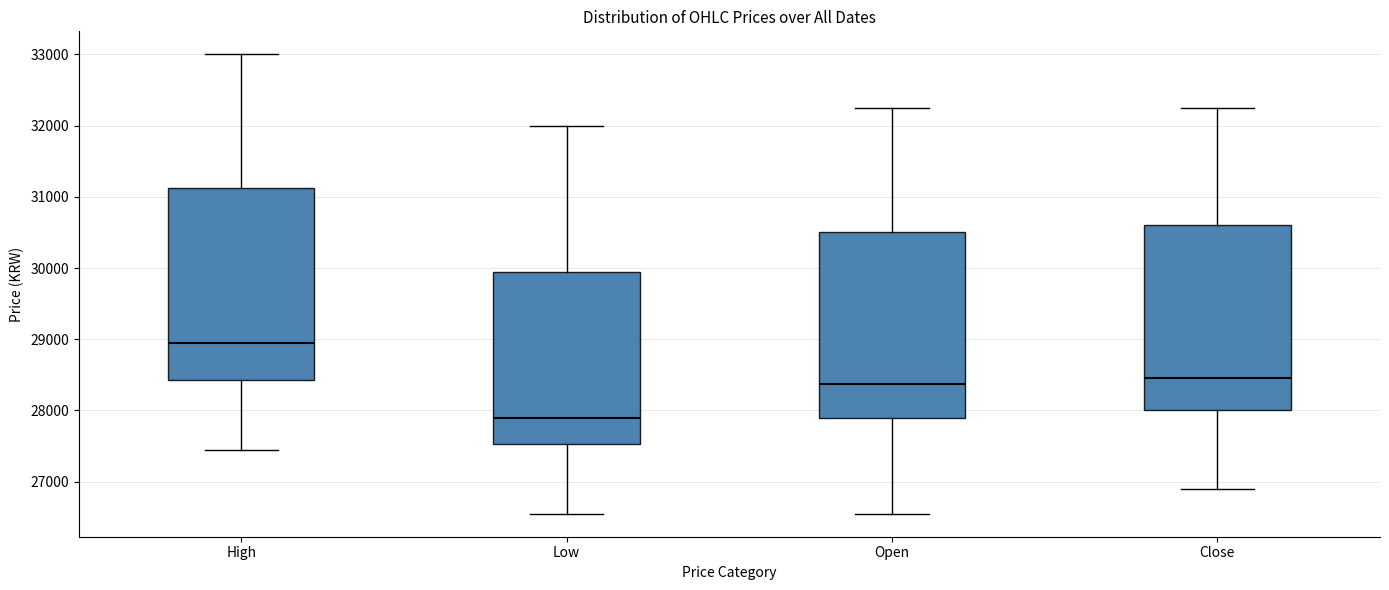

Reading left to right, transcribe this box plot: for each box, give where its median line is, the range the box spans, and where its two whiskers end, as read against the y-axis. The values are not printed on the chart, so give them approximately, as read against the axis.

High: median 29000, box 28400 to 31100, whiskers 27500 to 33000
Low: median 27900, box 27500 to 29900, whiskers 26600 to 32000
Open: median 28400, box 27900 to 30500, whiskers 26600 to 32300
Close: median 28500, box 28000 to 30600, whiskers 26900 to 32300